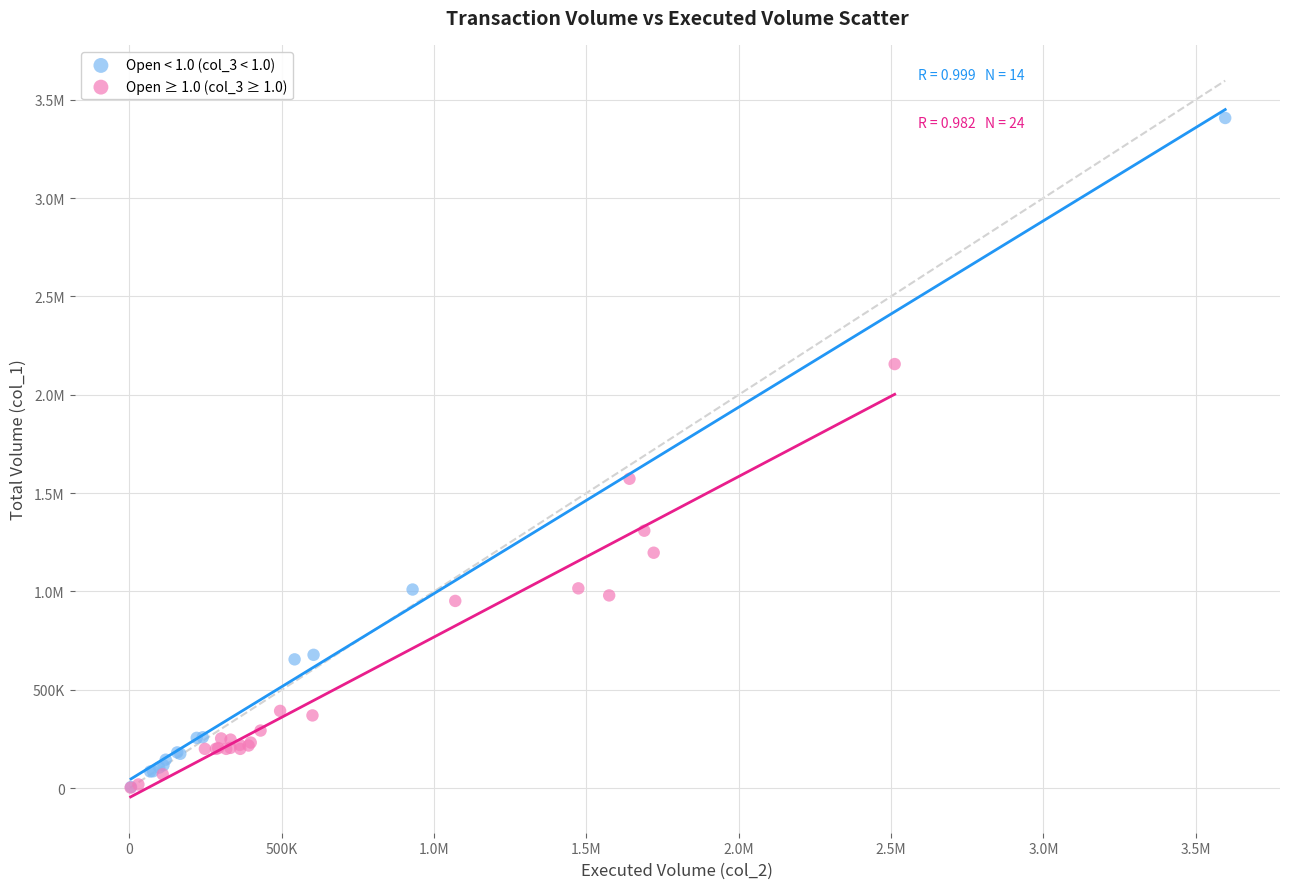

What are all the series names shown in the legend?

Open < 1.0 (col_3 < 1.0), Open ≥ 1.0 (col_3 ≥ 1.0)